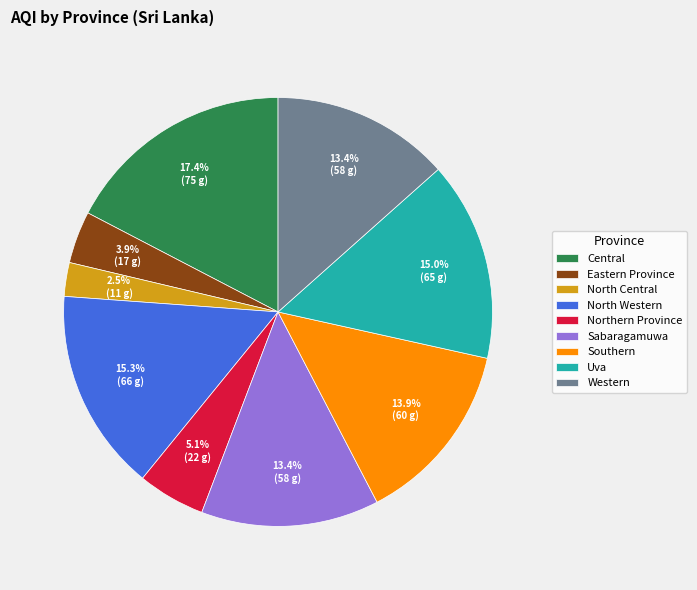

Combined, do Eastern Province and Central account for over 50%?

No